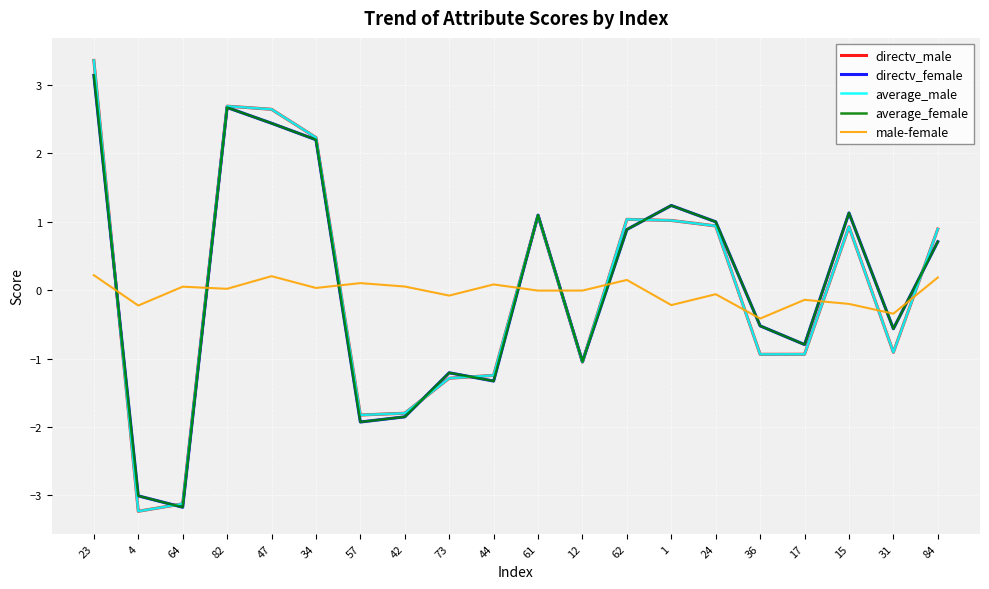

How many lines are shown in the chart?

5